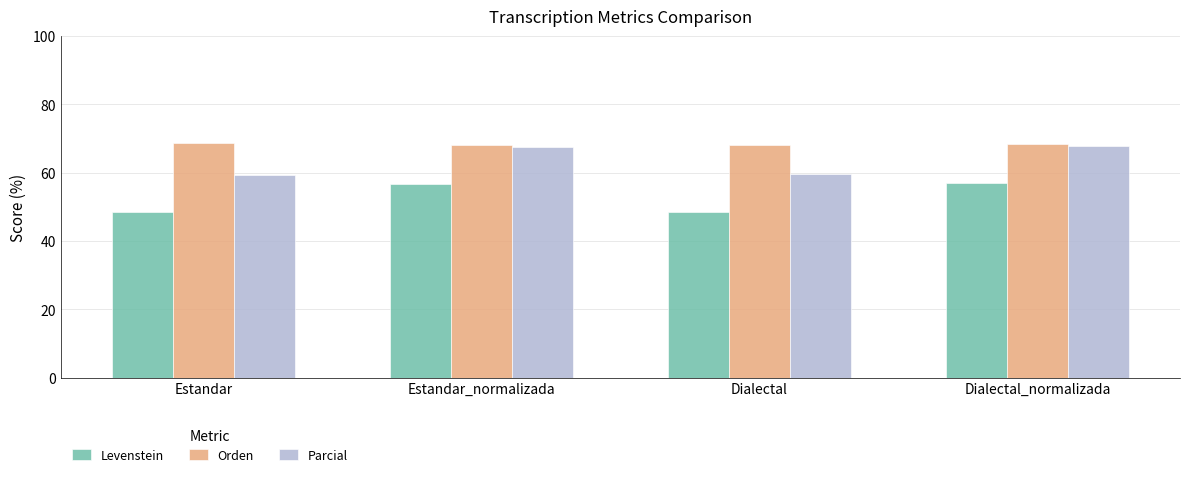

List the series in order of their overall mean, lowest first.

Levenstein, Parcial, Orden